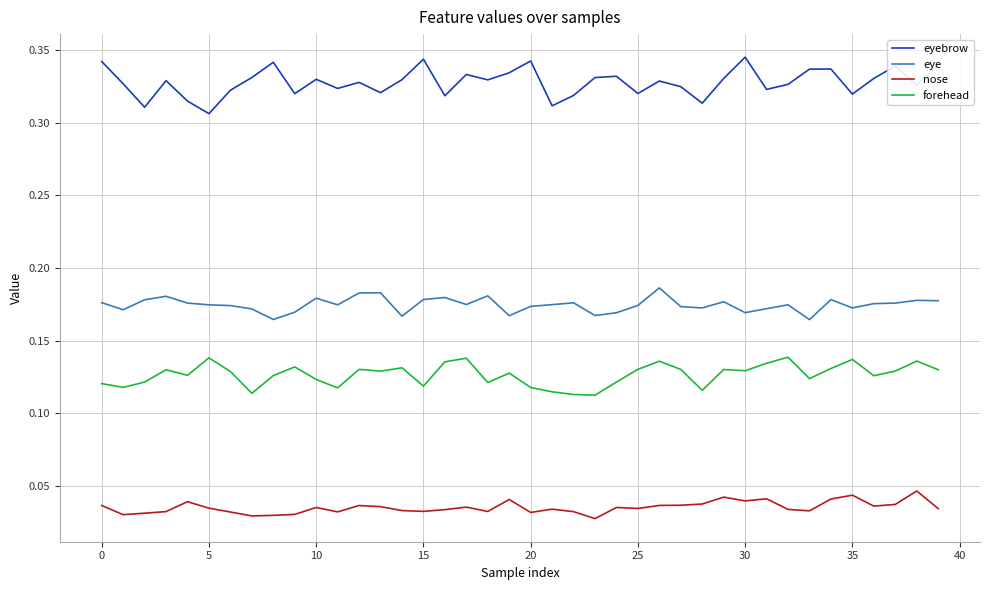

Rank the series by their maximum value, from lowest to highest.

nose, forehead, eye, eyebrow